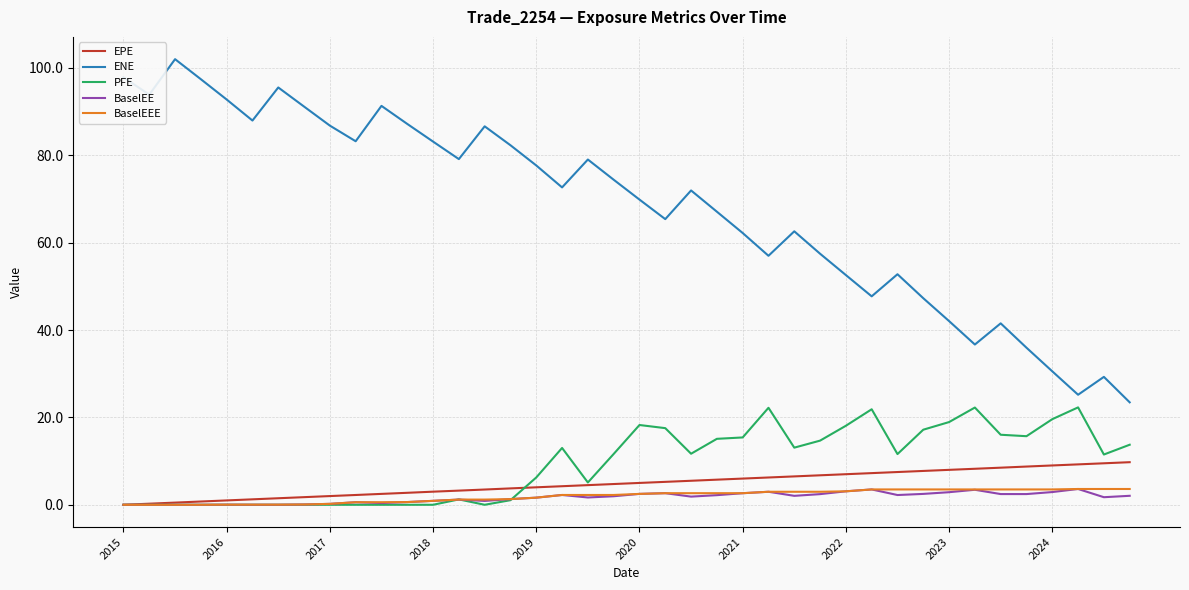

True or false: ENE and EPE intersect in this chart.

False